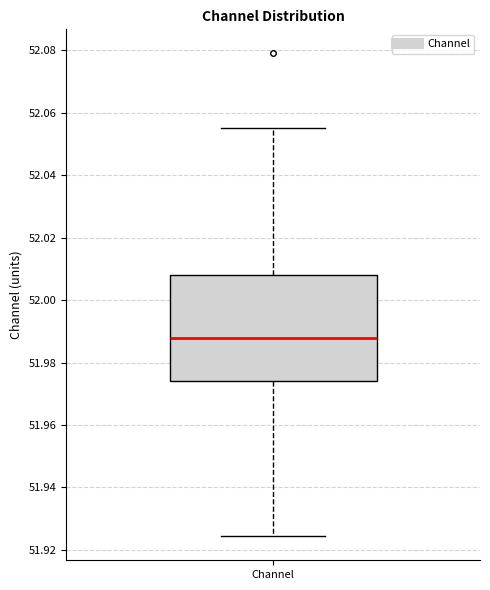

Read this box plot against the y-axis: the position of the median line, the range covered by the box, and the ends of both whiskers. The values are not printed on the chart, so give them approximately, as read against the axis.

median 51.988, box 51.974 to 52.008, whiskers 51.924 to 52.054